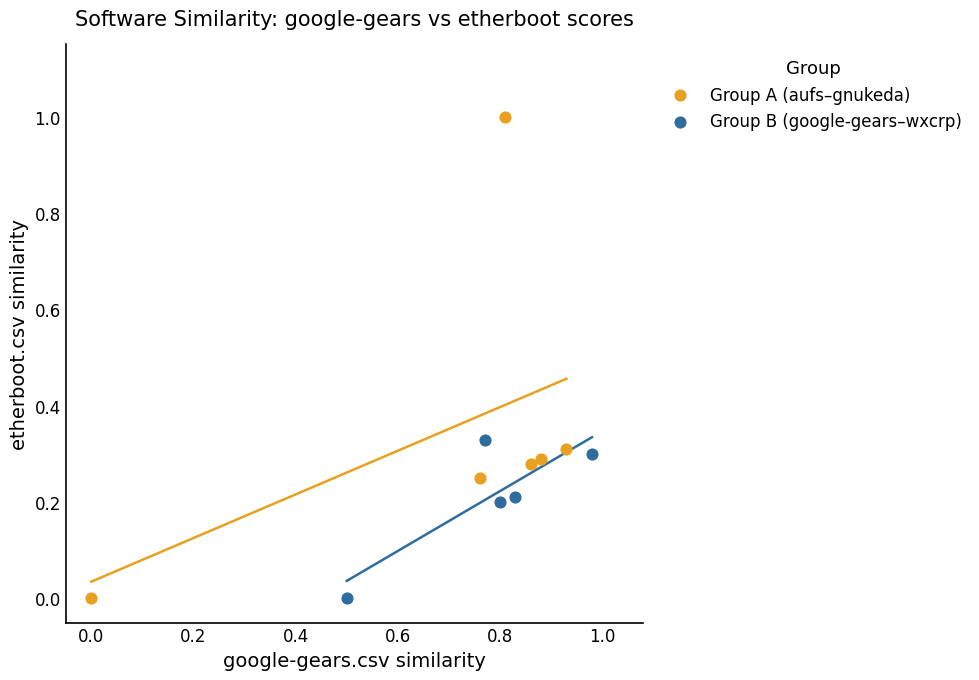

Which series has the widest spread of Y values?

Group A (aufs–gnukeda)